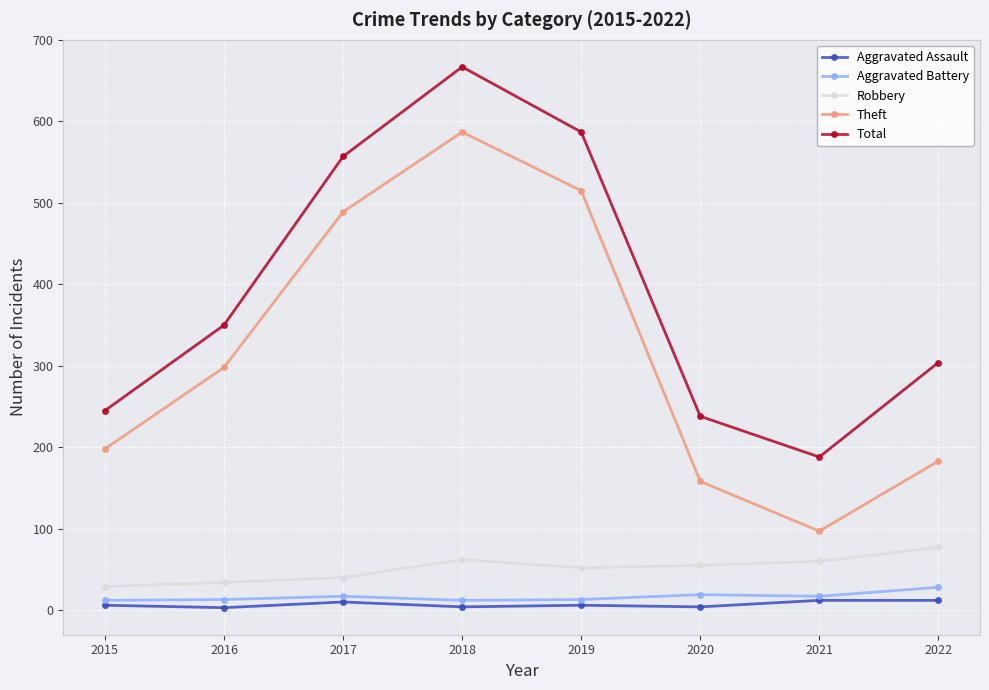

What is the minimum value for Aggravated Battery?

12